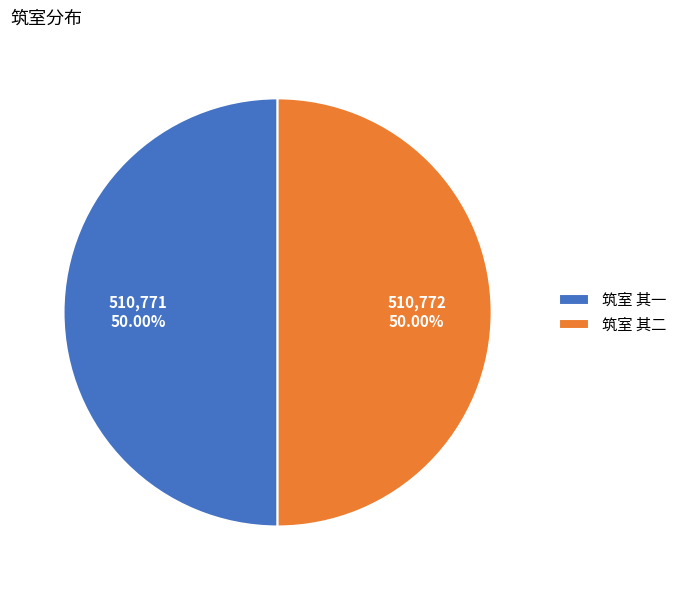

What is the ratio of the value at 筑室 其二 to the value at 筑室 其一?

1.0